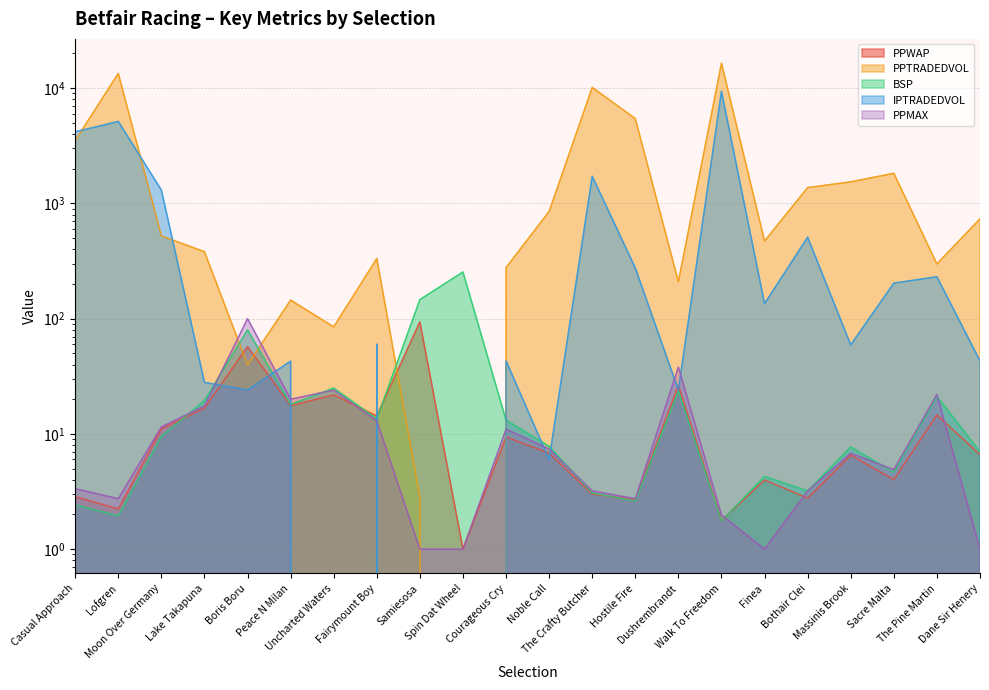

Where do PPWAP and PPMAX first cross each other?

Uncharted Waters and Fairymount Boy